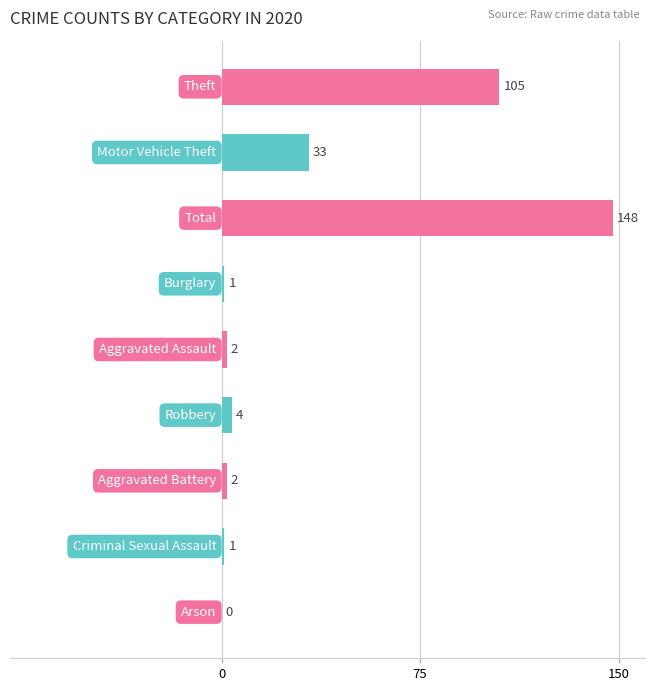

How many values are above zero?

8